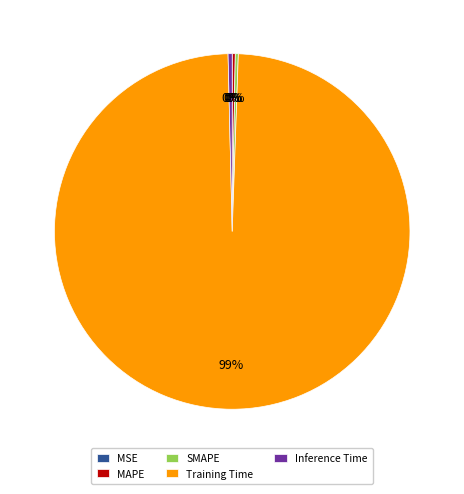

What is the largest slice in the pie chart?

Training Time